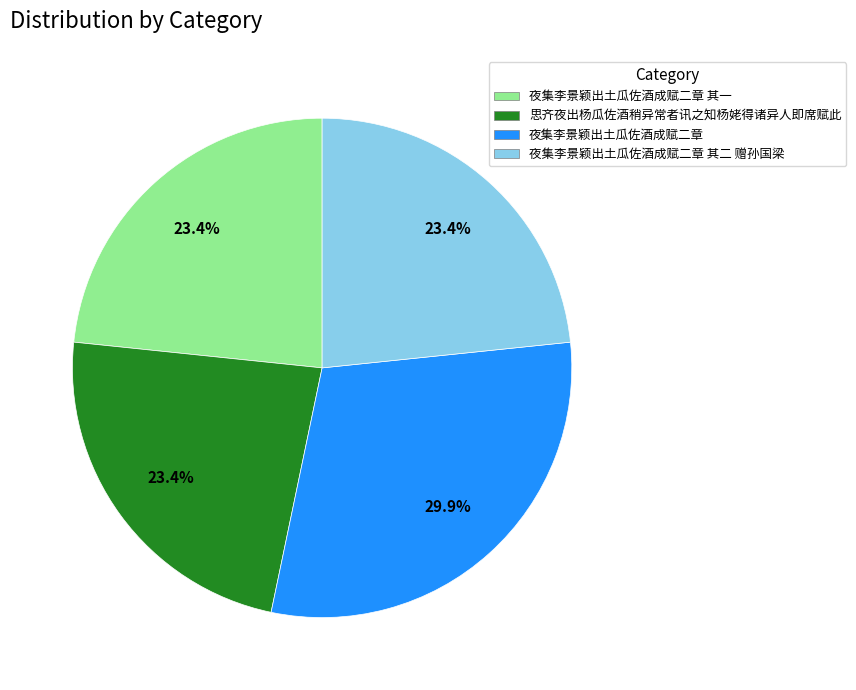

Is there any slice that represents more than half of the pie?

No